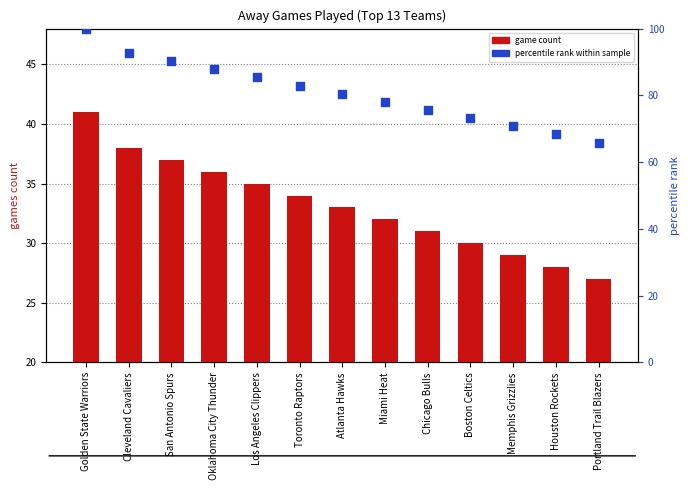

At which category is the sum across all series the highest?

Golden State Warriors